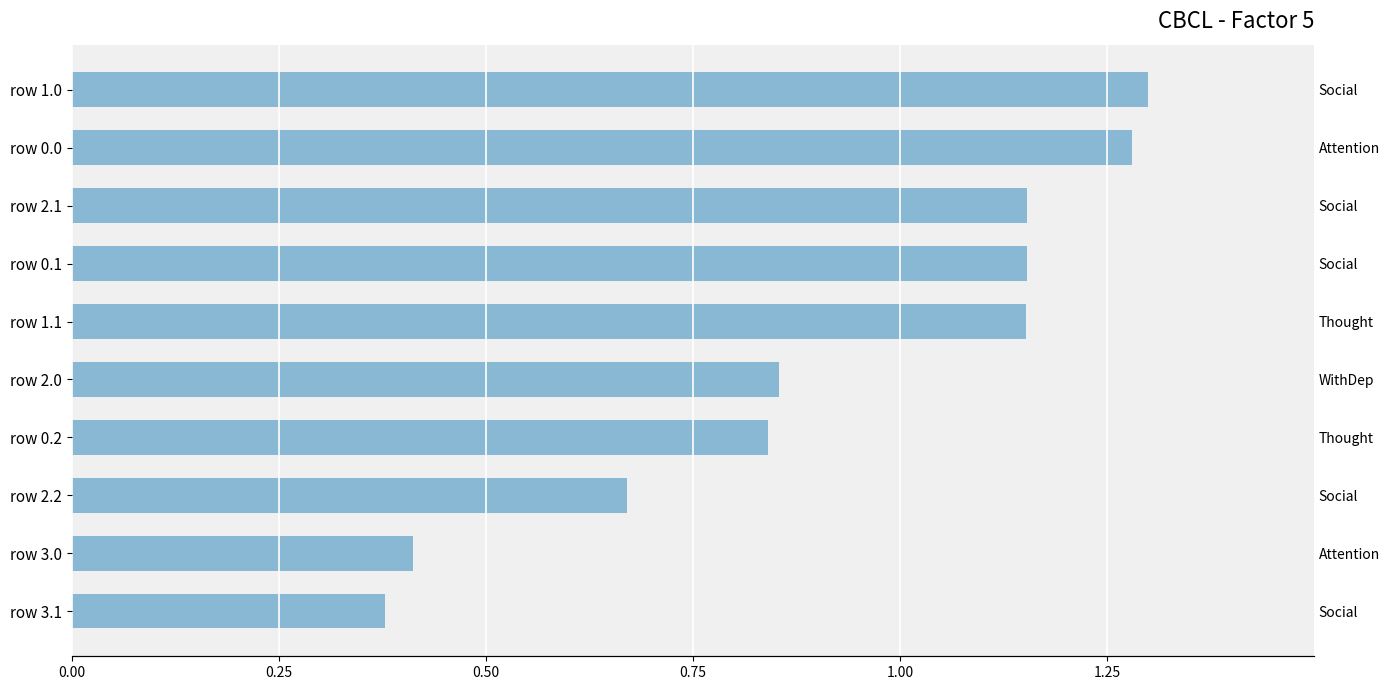

What is the average value?

0.9